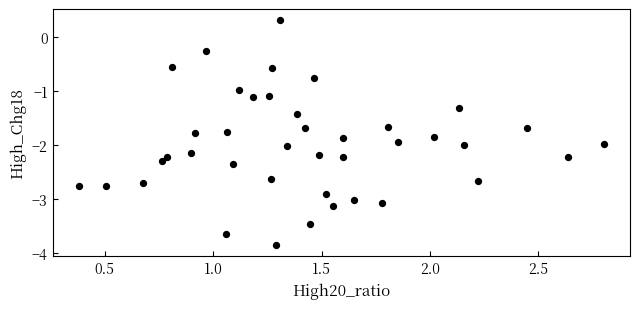

What is the range of Y values (max minus min)?

4.2